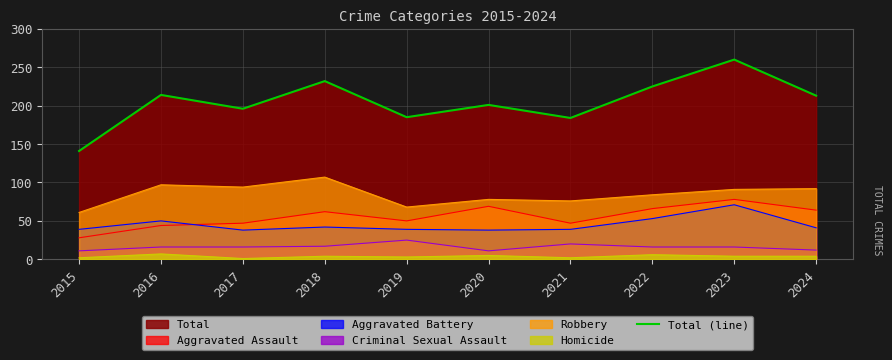

Between 2023 and 2024, which is larger?

2023